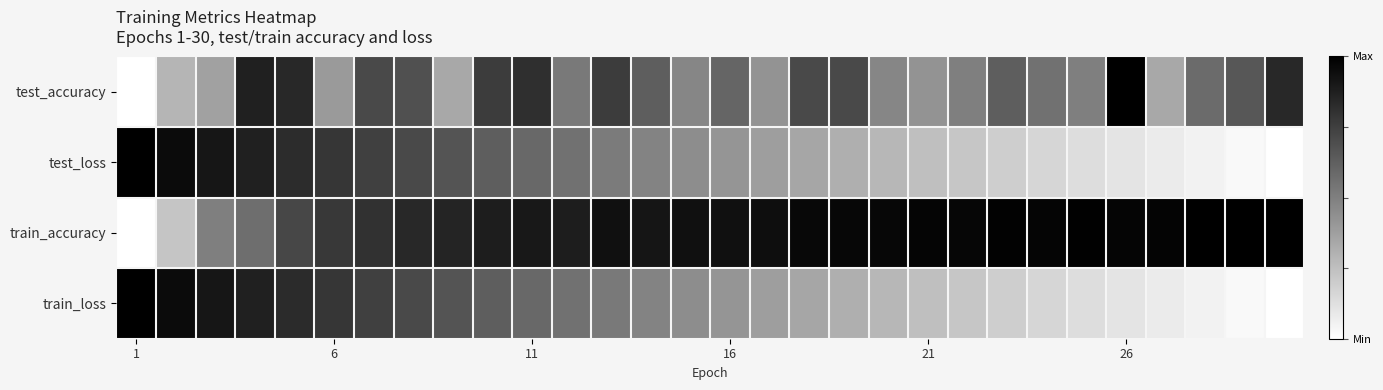

Rank the series by their maximum value, from highest to lowest.

test_accuracy, test_loss, train_accuracy, train_loss